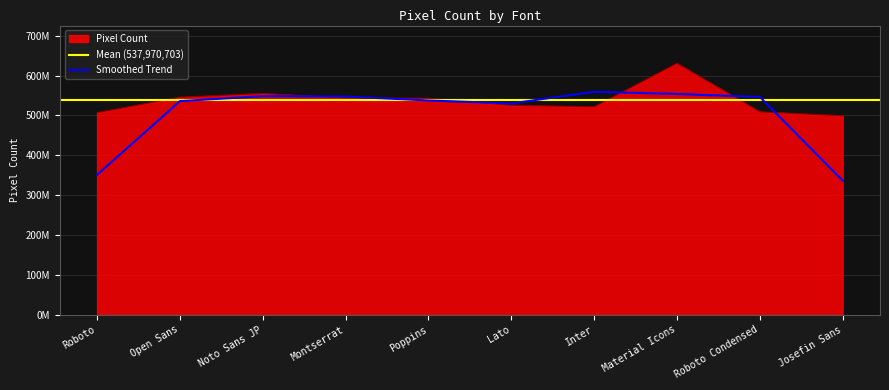

What position from the left is Poppins?

5